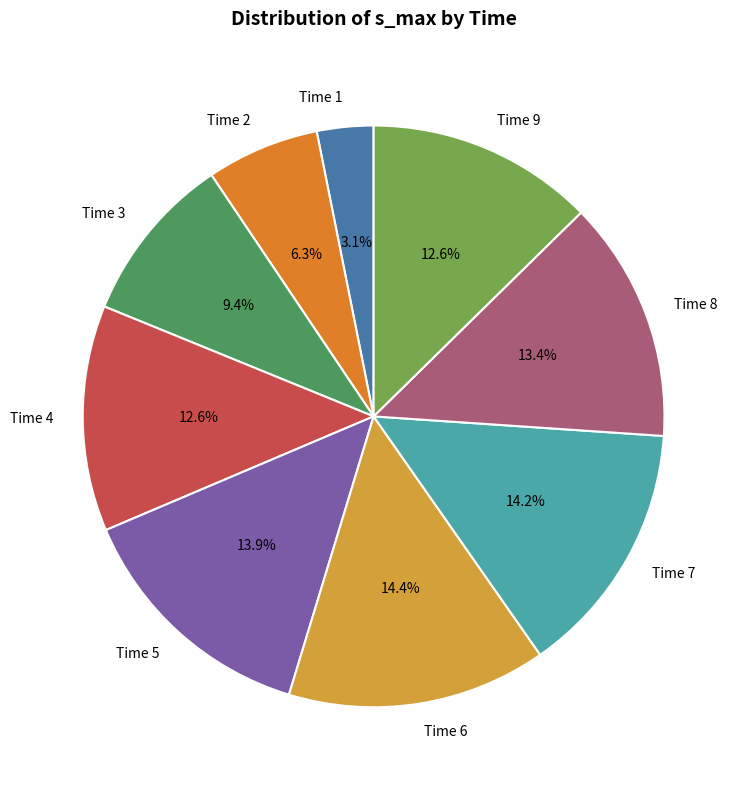

Is the sum of Time 5 and Time 6 greater than half?

No